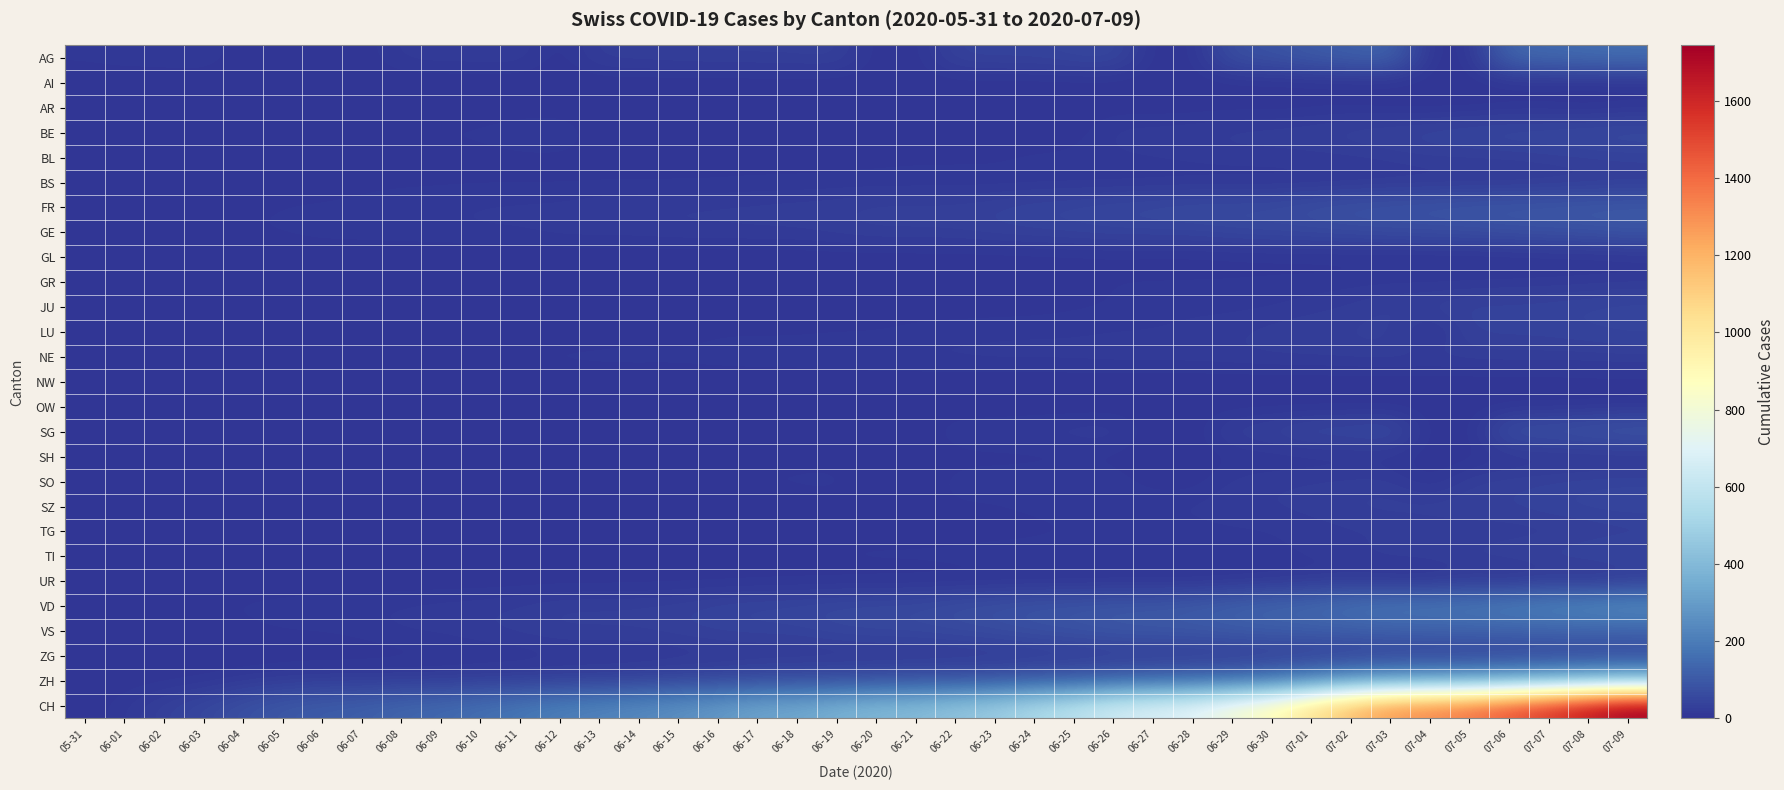

Reading right to left, list all the values displayed in this chart.

AG: 07-09=160	07-08=153	07-07=144	07-06=137	07-05=0	07-04=0	07-03=128	07-02=115	07-01=102	06-30=81	06-29=73	06-28=0	06-27=0	06-26=53	06-25=47	06-24=40	06-23=40	06-22=38	06-21=0	06-20=0	06-19=34	06-18=30	06-17=30	06-16=29	06-15=28	06-14=26	06-13=25	06-12=0	06-11=21	06-10=19	06-09=19	06-08=17	06-07=0	06-06=0	06-05=0	06-04=0	06-03=15	06-02=12	06-01=12	05-31=9
AI: 07-09=0	07-08=0	07-07=0	07-06=0	07-05=0	07-04=0	07-03=0	07-02=0	07-01=0	06-30=0	06-29=0	06-28=0	06-27=0	06-26=0	06-25=0	06-24=0	06-23=0	06-22=0	06-21=0	06-20=0	06-19=0	06-18=0	06-17=0	06-16=0	06-15=0	06-14=0	06-13=0	06-12=0	06-11=0	06-10=0	06-09=0	06-08=0	06-07=0	06-06=0	06-05=0	06-04=0	06-03=0	06-02=0	06-01=0	05-31=0
AR: 07-09=5	07-08=0	07-07=4	07-06=4	07-05=0	07-04=0	07-03=0	07-02=4	07-01=3	06-30=0	06-29=2	06-28=0	06-27=0	06-26=1	06-25=1	06-24=0	06-23=0	06-22=0	06-21=0	06-20=0	06-19=0	06-18=0	06-17=0	06-16=0	06-15=0	06-14=0	06-13=0	06-12=0	06-11=0	06-10=0	06-09=0	06-08=0	06-07=0	06-06=0	06-05=0	06-04=0	06-03=0	06-02=0	06-01=0	05-31=0
BE: 07-09=59	07-08=57	07-07=53	07-06=52	07-05=49	07-04=43	07-03=39	07-02=35	07-01=29	06-30=27	06-29=25	06-28=21	06-27=19	06-26=18	06-25=0	06-24=0	06-23=0	06-22=0	06-21=0	06-20=0	06-19=0	06-18=0	06-17=0	06-16=0	06-15=0	06-14=0	06-13=0	06-12=17	06-11=14	06-10=9	06-09=9	06-08=8	06-07=8	06-06=8	06-05=6	06-04=4	06-03=2	06-02=2	06-01=1	05-31=0
BL: 07-09=38	07-08=35	07-07=32	07-06=29	07-05=27	07-04=27	07-03=23	07-02=19	07-01=18	06-30=17	06-29=17	06-28=16	06-27=14	06-26=12	06-25=10	06-24=9	06-23=7	06-22=7	06-21=7	06-20=6	06-19=5	06-18=5	06-17=5	06-16=5	06-15=4	06-14=4	06-13=4	06-12=4	06-11=4	06-10=4	06-09=3	06-08=3	06-07=3	06-06=3	06-05=3	06-04=2	06-03=2	06-02=1	06-01=1	05-31=0
BS: 07-09=21	07-08=18	07-07=15	07-06=12	07-05=12	07-04=11	07-03=10	07-02=8	07-01=7	06-30=7	06-29=7	06-28=7	06-27=7	06-26=7	06-25=7	06-24=7	06-23=7	06-22=7	06-21=7	06-20=7	06-19=7	06-18=6	06-17=6	06-16=5	06-15=5	06-14=5	06-13=5	06-12=5	06-11=5	06-10=5	06-09=5	06-08=4	06-07=4	06-06=4	06-05=4	06-04=1	06-03=1	06-02=0	06-01=0	05-31=0
FR: 07-09=100	07-08=99	07-07=96	07-06=94	07-05=92	07-04=87	07-03=84	07-02=79	07-01=72	06-30=61	06-29=61	06-28=61	06-27=56	06-26=52	06-25=47	06-24=44	06-23=36	06-22=32	06-21=32	06-20=32	06-19=27	06-18=26	06-17=24	06-16=23	06-15=22	06-14=22	06-13=20	06-12=16	06-11=16	06-10=15	06-09=13	06-08=13	06-07=9	06-06=7	06-05=7	06-04=5	06-03=3	06-02=2	06-01=0	05-31=0
GE: 07-09=90	07-08=82	07-07=78	07-06=74	07-05=68	07-04=66	07-03=62	07-02=60	07-01=55	06-30=54	06-29=50	06-28=44	06-27=43	06-26=43	06-25=39	06-24=36	06-23=34	06-22=30	06-21=29	06-20=29	06-19=25	06-18=21	06-17=21	06-16=20	06-15=20	06-14=18	06-13=18	06-12=18	06-11=14	06-10=14	06-09=12	06-08=12	06-07=11	06-06=11	06-05=8	06-04=7	06-03=6	06-02=4	06-01=1	05-31=0
GL: 07-09=3	07-08=2	07-07=2	07-06=1	07-05=0	07-04=0	07-03=1	07-02=1	07-01=1	06-30=1	06-29=1	06-28=0	06-27=0	06-26=1	06-25=1	06-24=1	06-23=0	06-22=0	06-21=0	06-20=0	06-19=0	06-18=0	06-17=0	06-16=0	06-15=0	06-14=0	06-13=0	06-12=0	06-11=0	06-10=0	06-09=0	06-08=0	06-07=0	06-06=0	06-05=0	06-04=0	06-03=0	06-02=0	06-01=0	05-31=0
GR: 07-09=18	07-08=16	07-07=14	07-06=13	07-05=12	07-04=11	07-03=11	07-02=10	07-01=9	06-30=9	06-29=8	06-28=8	06-27=8	06-26=8	06-25=5	06-24=3	06-23=3	06-22=3	06-21=2	06-20=2	06-19=2	06-18=2	06-17=2	06-16=2	06-15=2	06-14=2	06-13=2	06-12=2	06-11=2	06-10=2	06-09=1	06-08=1	06-07=1	06-06=1	06-05=1	06-04=1	06-03=1	06-02=1	06-01=0	05-31=0
JU: 07-09=47	07-08=44	07-07=41	07-06=39	07-05=39	07-04=33	07-03=30	07-02=22	07-01=17	06-30=12	06-29=11	06-28=11	06-27=9	06-26=6	06-25=5	06-24=3	06-23=3	06-22=3	06-21=3	06-20=1	06-19=1	06-18=1	06-17=1	06-16=1	06-15=1	06-14=1	06-13=1	06-12=0	06-11=0	06-10=0	06-09=0	06-08=0	06-07=0	06-06=0	06-05=0	06-04=0	06-03=0	06-02=0	06-01=0	05-31=0
LU: 07-09=43	07-08=40	07-07=37	07-06=36	07-05=36	07-04=0	07-03=32	07-02=28	07-01=28	06-30=25	06-29=19	06-28=17	06-27=14	06-26=14	06-25=12	06-24=12	06-23=11	06-22=10	06-21=9	06-20=6	06-19=6	06-18=5	06-17=5	06-16=5	06-15=0	06-14=3	06-13=0	06-12=0	06-11=1	06-10=1	06-09=1	06-08=1	06-07=1	06-06=0	06-05=0	06-04=0	06-03=0	06-02=0	06-01=0	05-31=0
NE: 07-09=28	07-08=26	07-07=26	07-06=26	07-05=25	07-04=25	07-03=25	07-02=24	07-01=22	06-30=22	06-29=20	06-28=19	06-27=19	06-26=19	06-25=18	06-24=18	06-23=18	06-22=17	06-21=17	06-20=16	06-19=15	06-18=13	06-17=13	06-16=12	06-15=11	06-14=11	06-13=11	06-12=10	06-11=9	06-10=9	06-09=9	06-08=9	06-07=7	06-06=7	06-05=6	06-04=5	06-03=4	06-02=1	06-01=0	05-31=0
NW: 07-09=1	07-08=1	07-07=0	07-06=0	07-05=0	07-04=0	07-03=0	07-02=0	07-01=0	06-30=0	06-29=0	06-28=0	06-27=0	06-26=0	06-25=0	06-24=0	06-23=0	06-22=0	06-21=0	06-20=0	06-19=0	06-18=0	06-17=0	06-16=0	06-15=0	06-14=0	06-13=0	06-12=0	06-11=0	06-10=0	06-09=0	06-08=0	06-07=0	06-06=0	06-05=0	06-04=0	06-03=0	06-02=0	06-01=0	05-31=0
OW: 07-09=5	07-08=2	07-07=2	07-06=2	07-05=0	07-04=0	07-03=1	07-02=1	07-01=1	06-30=1	06-29=1	06-28=0	06-27=0	06-26=0	06-25=0	06-24=0	06-23=0	06-22=0	06-21=0	06-20=0	06-19=0	06-18=0	06-17=0	06-16=0	06-15=0	06-14=0	06-13=0	06-12=0	06-11=0	06-10=0	06-09=0	06-08=0	06-07=0	06-06=0	06-05=0	06-04=0	06-03=0	06-02=0	06-01=0	05-31=0
SG: 07-09=92	07-08=85	07-07=75	07-06=73	07-05=0	07-04=0	07-03=62	07-02=51	07-01=51	06-30=35	06-29=29	06-28=0	06-27=0	06-26=23	06-25=20	06-24=17	06-23=15	06-22=14	06-21=0	06-20=0	06-19=0	06-18=0	06-17=12	06-16=0	06-15=0	06-14=0	06-13=0	06-12=0	06-11=0	06-10=3	06-09=0	06-08=0	06-07=0	06-06=0	06-05=0	06-04=0	06-03=1	06-02=0	06-01=0	05-31=0
SH: 07-09=8	07-08=8	07-07=8	07-06=7	07-05=0	07-04=0	07-03=5	07-02=5	07-01=5	06-30=5	06-29=5	06-28=0	06-27=0	06-26=3	06-25=3	06-24=3	06-23=3	06-22=3	06-21=0	06-20=0	06-19=3	06-18=3	06-17=3	06-16=3	06-15=3	06-14=0	06-13=0	06-12=1	06-11=1	06-10=1	06-09=1	06-08=1	06-07=0	06-06=0	06-05=0	06-04=0	06-03=0	06-02=0	06-01=0	05-31=0
SO: 07-09=41	07-08=39	07-07=35	07-06=32	07-05=28	07-04=0	07-03=24	07-02=23	07-01=21	06-30=19	06-29=16	06-28=0	06-27=0	06-26=13	06-25=13	06-24=12	06-23=11	06-22=11	06-21=0	06-20=0	06-19=11	06-18=9	06-17=9	06-16=8	06-15=8	06-14=8	06-13=0	06-12=0	06-11=0	06-10=0	06-09=6	06-08=6	06-07=0	06-06=0	06-05=6	06-04=6	06-03=5	06-02=3	06-01=3	05-31=0
SZ: 07-09=49	07-08=46	07-07=42	07-06=35	07-05=35	07-04=35	07-03=32	07-02=29	07-01=25	06-30=21	06-29=21	06-28=16	06-27=16	06-26=13	06-25=10	06-24=9	06-23=6	06-22=6	06-21=2	06-20=2	06-19=2	06-18=1	06-17=1	06-16=1	06-15=1	06-14=1	06-13=1	06-12=1	06-11=1	06-10=0	06-09=0	06-08=0	06-07=0	06-06=0	06-05=0	06-04=0	06-03=0	06-02=0	06-01=0	05-31=0
TG: 07-09=27	07-08=24	07-07=21	07-06=21	07-05=21	07-04=19	07-03=19	07-02=19	07-01=15	06-30=12	06-29=11	06-28=10	06-27=10	06-26=8	06-25=6	06-24=4	06-23=3	06-22=2	06-21=2	06-20=2	06-19=2	06-18=2	06-17=2	06-16=1	06-15=1	06-14=1	06-13=1	06-12=1	06-11=1	06-10=1	06-09=1	06-08=1	06-07=0	06-06=0	06-05=0	06-04=0	06-03=0	06-02=0	06-01=0	05-31=0
TI: 07-09=50	07-08=48	07-07=40	07-06=36	07-05=31	07-04=27	07-03=26	07-02=19	07-01=14	06-30=14	06-29=13	06-28=12	06-27=12	06-26=12	06-25=12	06-24=12	06-23=12	06-22=11	06-21=10	06-20=10	06-19=9	06-18=9	06-17=8	06-16=6	06-15=6	06-14=6	06-13=3	06-12=2	06-11=2	06-10=1	06-09=1	06-08=1	06-07=1	06-06=1	06-05=1	06-04=1	06-03=0	06-02=0	06-01=0	05-31=0
UR: 07-09=16	07-08=0	07-07=14	07-06=0	07-05=12	07-04=0	07-03=0	07-02=11	07-01=10	06-30=4	06-29=2	06-28=0	06-27=0	06-26=1	06-25=0	06-24=0	06-23=0	06-22=0	06-21=0	06-20=0	06-19=0	06-18=0	06-17=0	06-16=0	06-15=0	06-14=0	06-13=0	06-12=0	06-11=0	06-10=0	06-09=0	06-08=0	06-07=0	06-06=0	06-05=0	06-04=0	06-03=0	06-02=0	06-01=0	05-31=0
VD: 07-09=246	07-08=235	07-07=221	07-06=205	07-05=191	07-04=185	07-03=182	07-02=168	07-01=144	06-30=135	06-29=120	06-28=104	06-27=96	06-26=94	06-25=88	06-24=85	06-23=76	06-22=70	06-21=59	06-20=57	06-19=55	06-18=49	06-17=47	06-16=42	06-15=34	06-14=31	06-13=30	06-12=30	06-11=23	06-10=19	06-09=18	06-08=15	06-07=14	06-06=13	06-05=11	06-04=9	06-03=6	06-02=4	06-01=0	05-31=0
VS: 07-09=131	07-08=129	07-07=129	07-06=126	07-05=124	07-04=122	07-03=120	07-02=115	07-01=112	06-30=109	06-29=105	06-28=97	06-27=96	06-26=92	06-25=82	06-24=75	06-23=65	06-22=58	06-21=53	06-20=52	06-19=48	06-18=40	06-17=39	06-16=37	06-15=32	06-14=28	06-13=28	06-12=28	06-11=24	06-10=20	06-09=16	06-08=15	06-07=10	06-06=7	06-05=7	06-04=4	06-03=2	06-02=2	06-01=1	05-31=0
ZG: 07-09=41	07-08=39	07-07=38	07-06=36	07-05=33	07-04=33	07-03=31	07-02=27	07-01=25	06-30=23	06-29=21	06-28=19	06-27=19	06-26=19	06-25=17	06-24=16	06-23=14	06-22=14	06-21=13	06-20=13	06-19=13	06-18=13	06-17=13	06-16=12	06-15=11	06-14=9	06-13=9	06-12=9	06-11=5	06-10=5	06-09=3	06-08=1	06-07=0	06-06=0	06-05=0	06-04=0	06-03=0	06-02=0	06-01=0	05-31=0
ZH: 07-09=424	07-08=405	07-07=382	07-06=356	07-05=337	07-04=329	07-03=316	07-02=293	07-01=237	06-30=189	06-29=161	06-28=152	06-27=141	06-26=129	06-25=110	06-24=103	06-23=87	06-22=83	06-21=80	06-20=75	06-19=68	06-18=67	06-17=62	06-16=52	06-15=45	06-14=38	06-13=33	06-12=30	06-11=28	06-10=26	06-09=23	06-08=23	06-07=23	06-06=23	06-05=19	06-04=13	06-03=5	06-02=2	06-01=0	05-31=0
CH: 07-09=1743	07-08=1651	07-07=1549	07-06=1458	07-05=1373	07-04=1321	07-03=1278	07-02=1166	07-01=1023	06-30=885	06-29=799	06-28=709	06-27=674	06-26=641	06-25=570	06-24=526	06-23=468	06-22=436	06-21=402	06-20=387	06-19=362	06-18=331	06-17=320	06-16=284	06-15=257	06-14=235	06-13=219	06-12=205	06-11=180	06-10=160	06-09=142	06-08=132	06-07=114	06-06=107	06-05=95	06-04=74	06-03=50	06-02=33	06-01=12	05-31=0